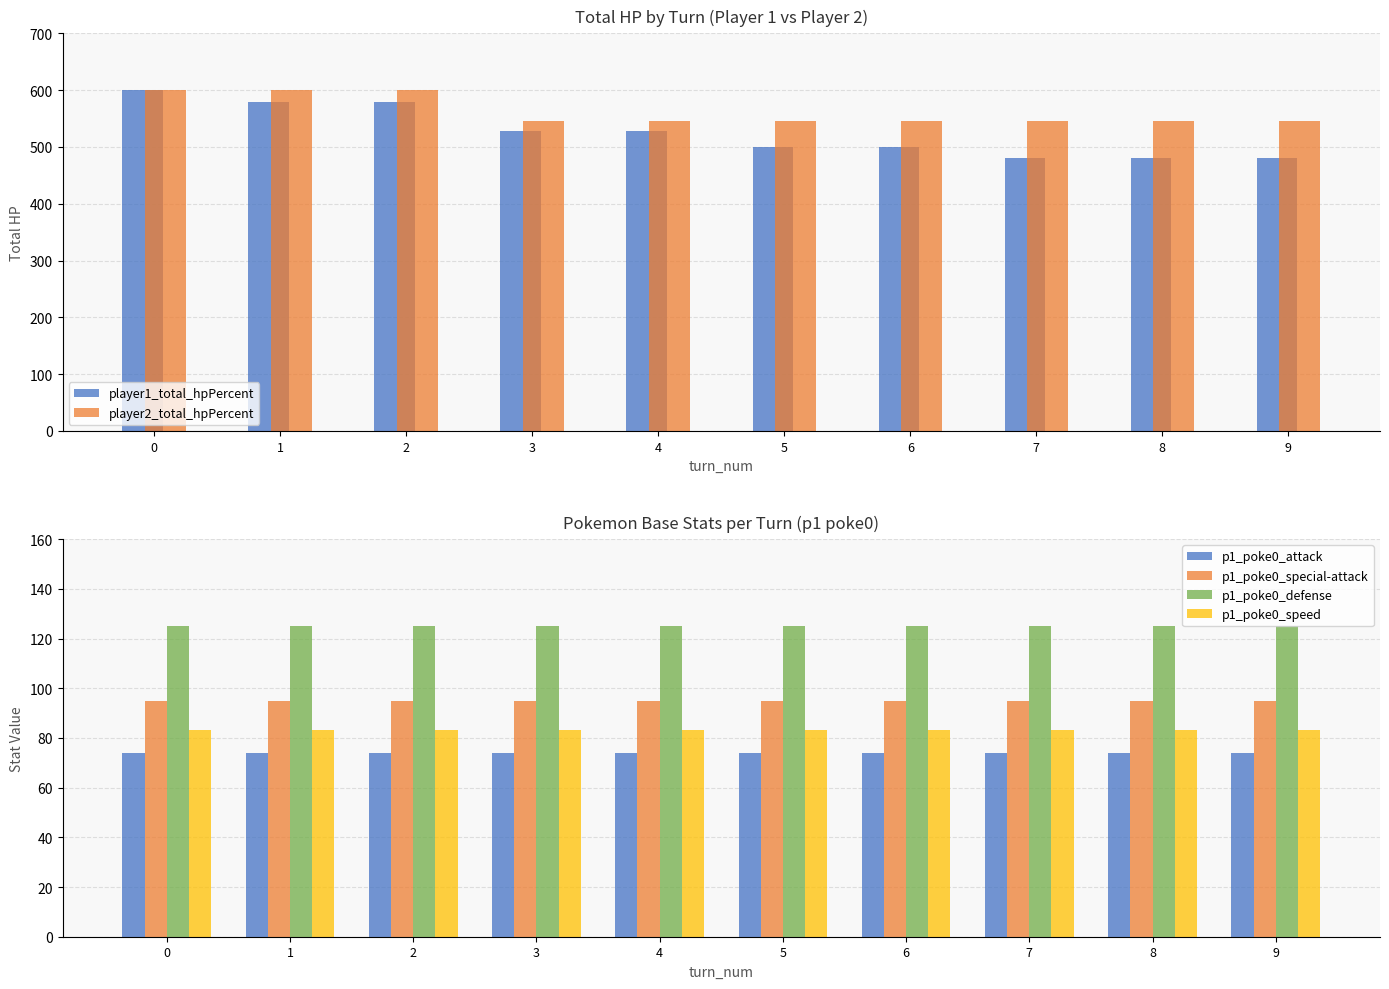

What is the sum of the player2_total_hpPercent values at 5 and 1?

1145